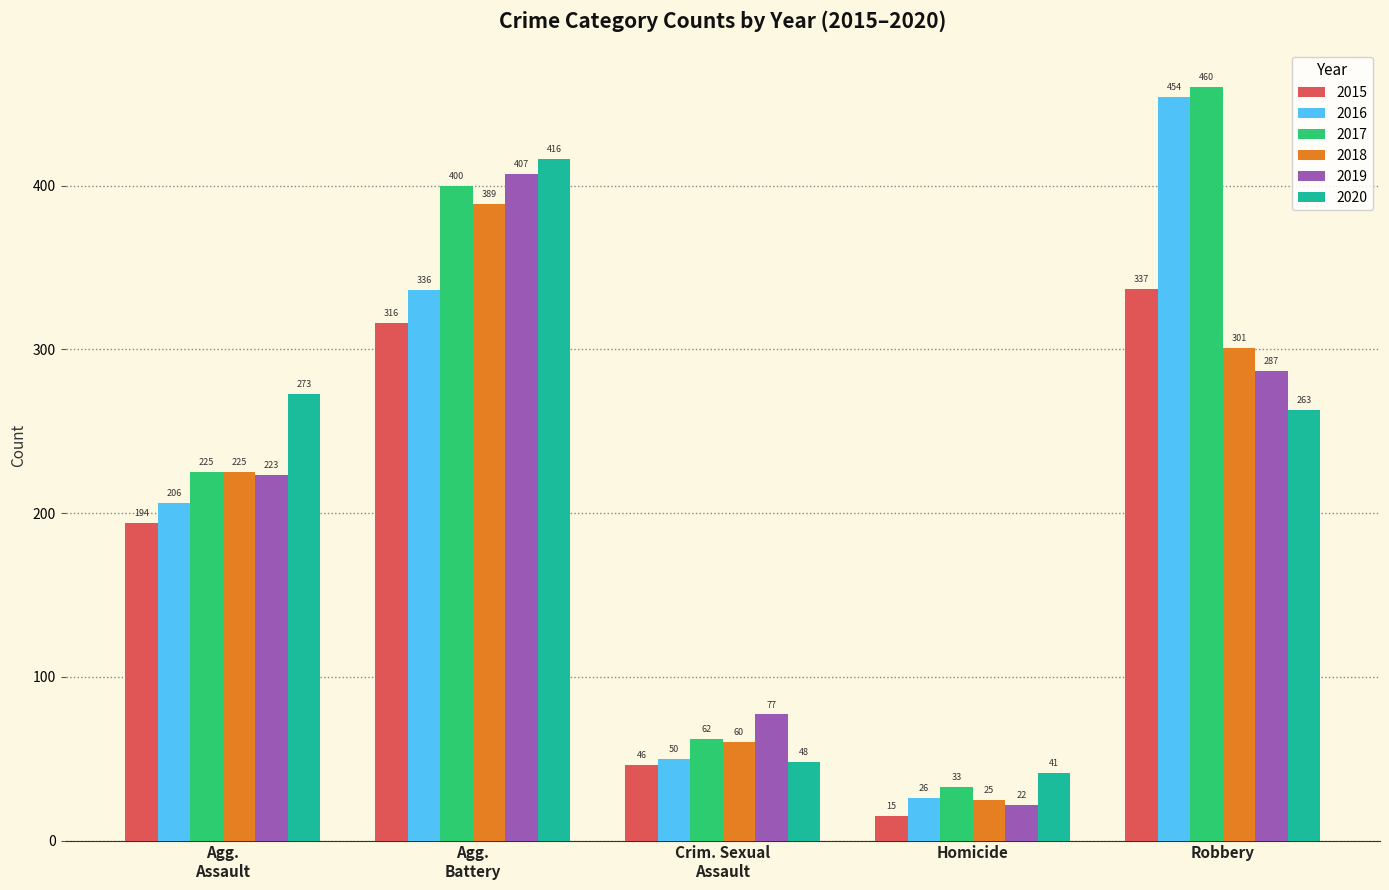

Reading left to right, what are all the values shown in this chart?

2015: 194	316	46	15	337
2016: 206	336	50	26	454
2017: 225	400	62	33	460
2018: 225	389	60	25	301
2019: 223	407	77	22	287
2020: 273	416	48	41	263